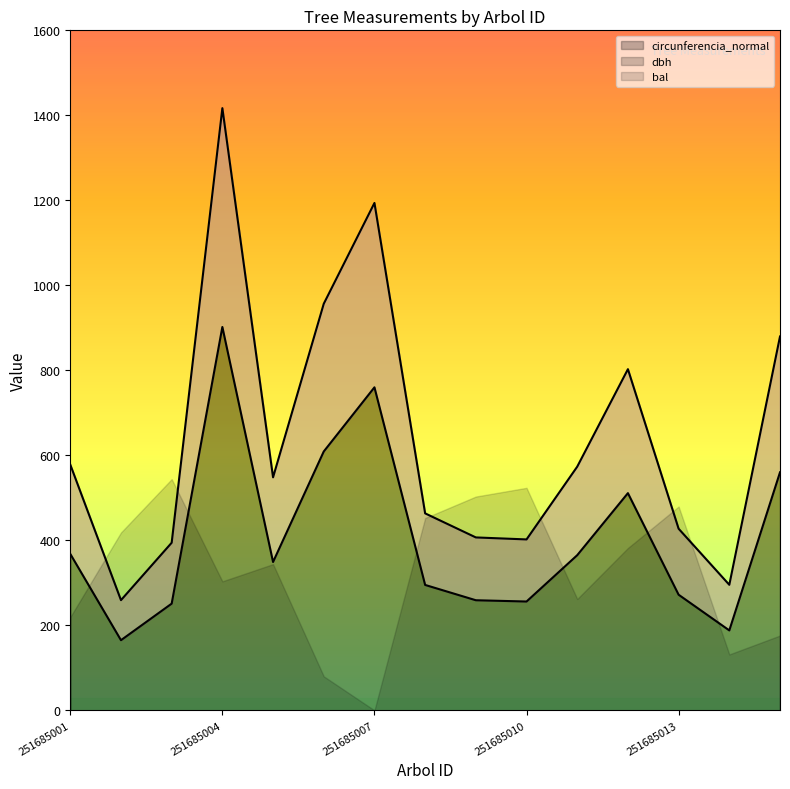

True or false: g and dbh intersect in this chart.

False